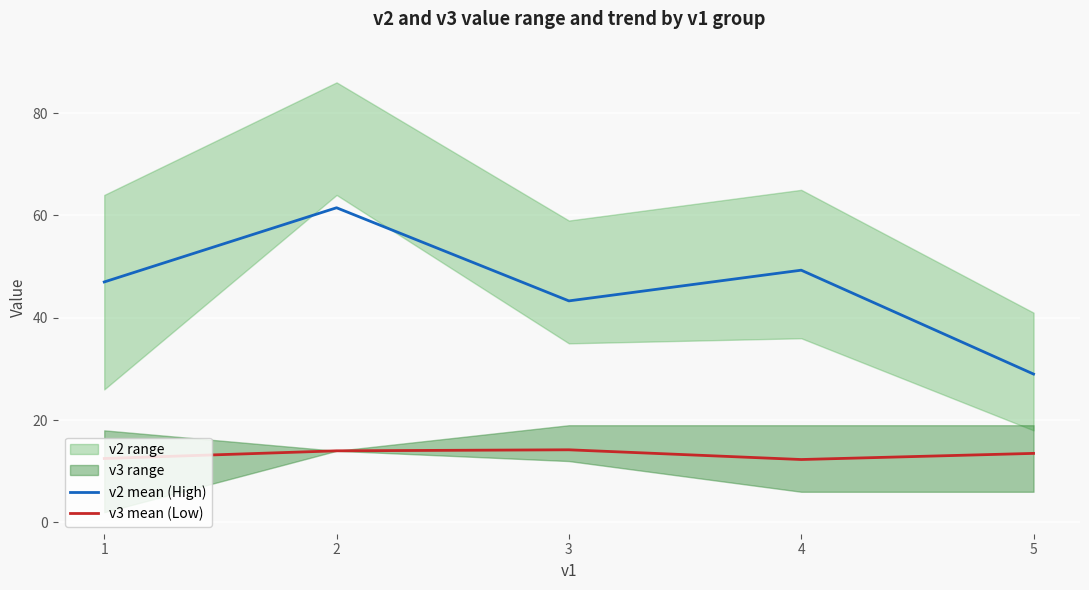

How many lines are shown in the chart?

2